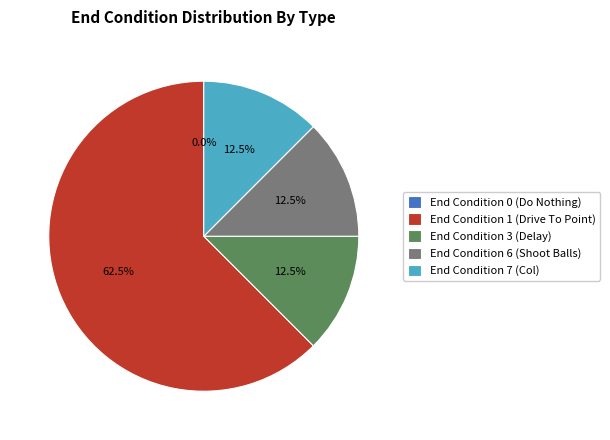

To the nearest percent, what is the combined percentage of End Condition 7 (Col) and End Condition 1 (Drive To Point)?

75%